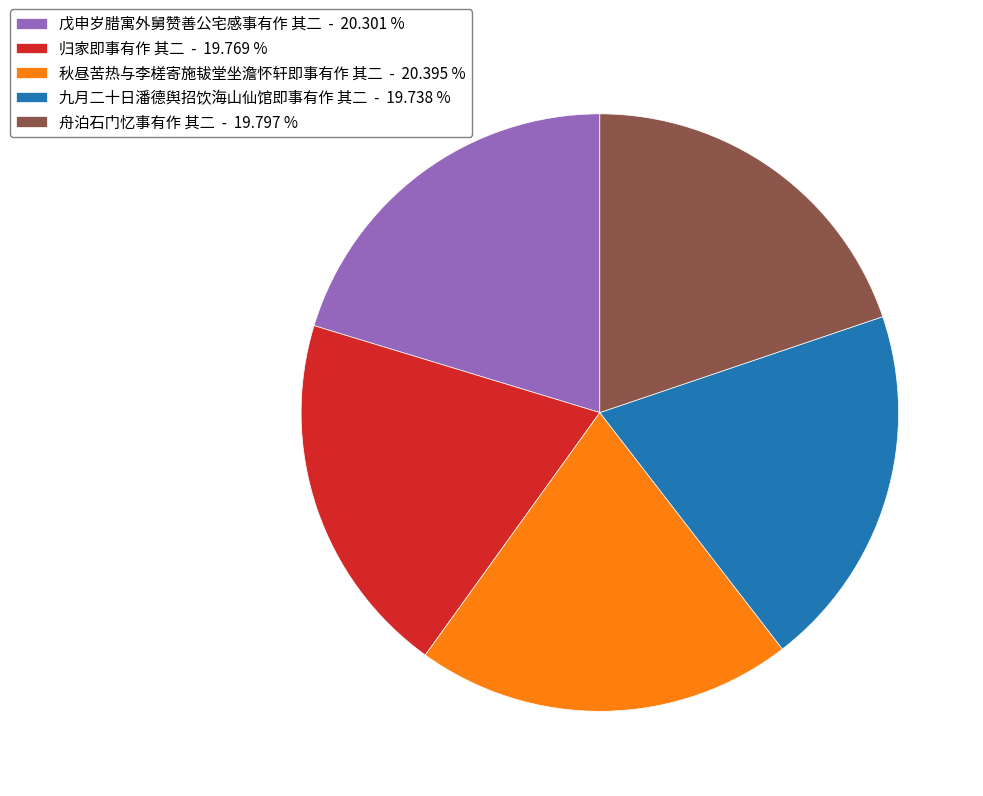

Count the number of slices in the pie.

5